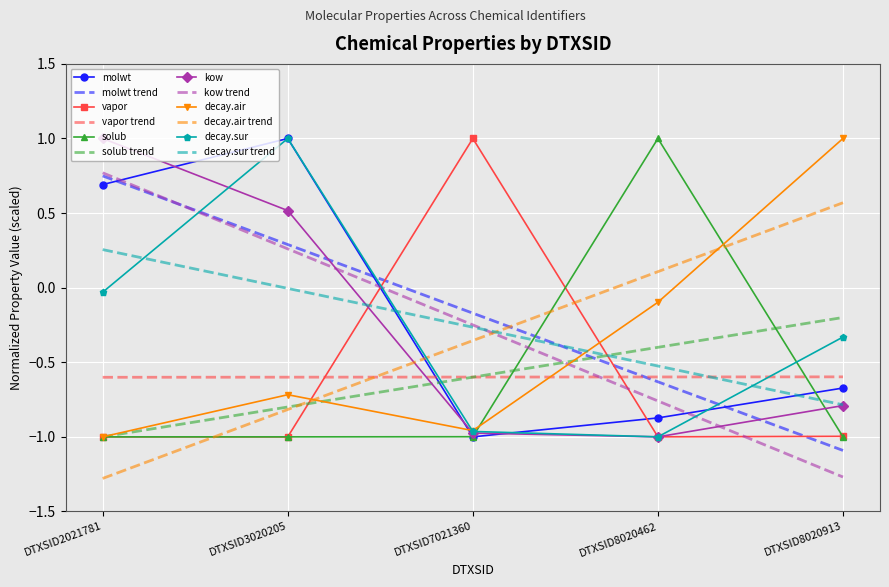

The value of kow at DTXSID7021360 is -0.4. True or false?

False